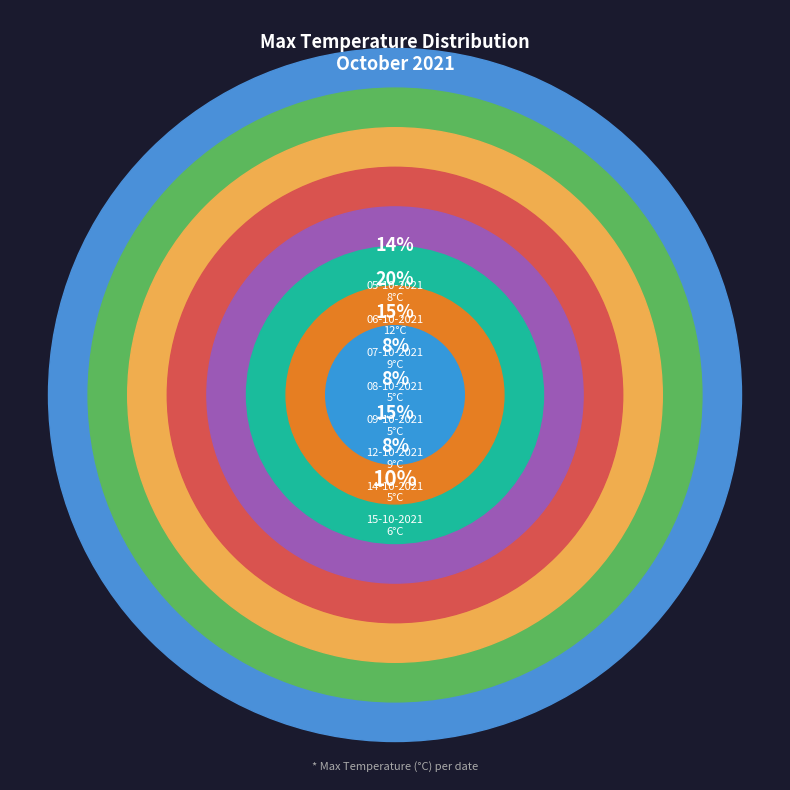

What percentage do 06-10-2021 and 14-10-2021 together represent?

28.8%